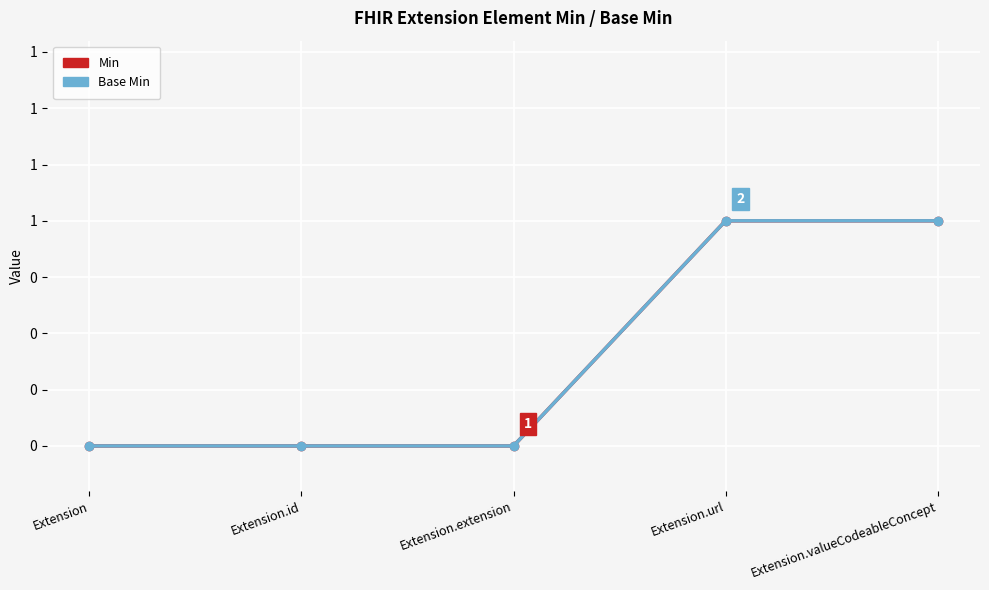

At which category is the sum across all series the highest?

Extension.url